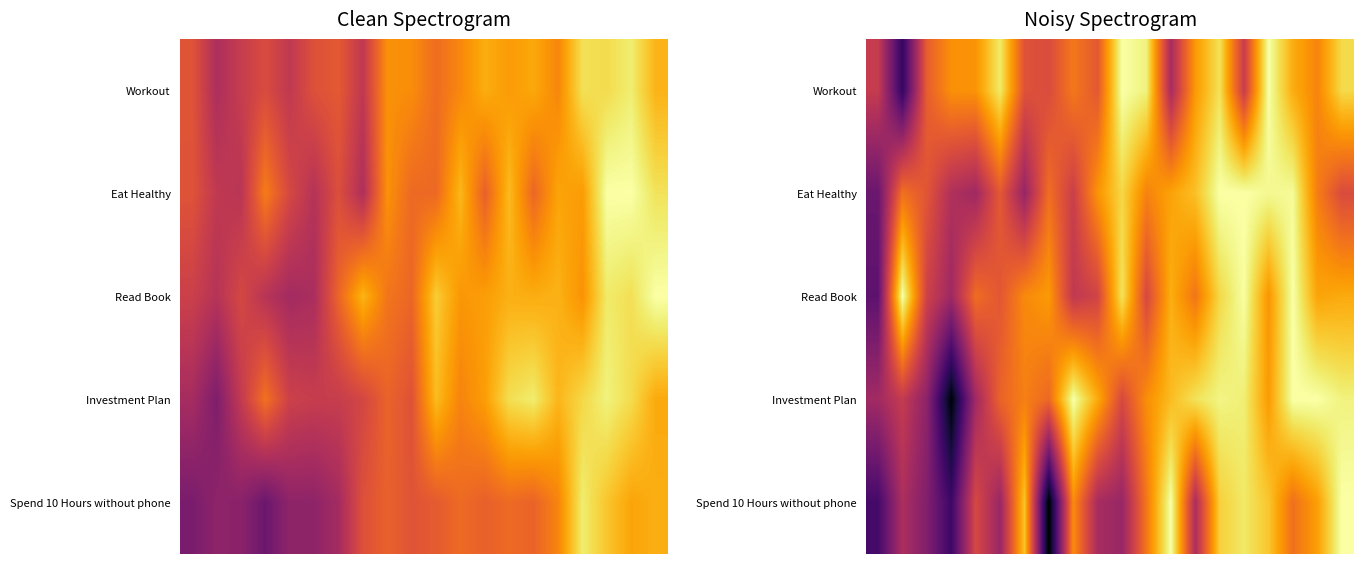

At how many categories does at least one series exceed 0?

20